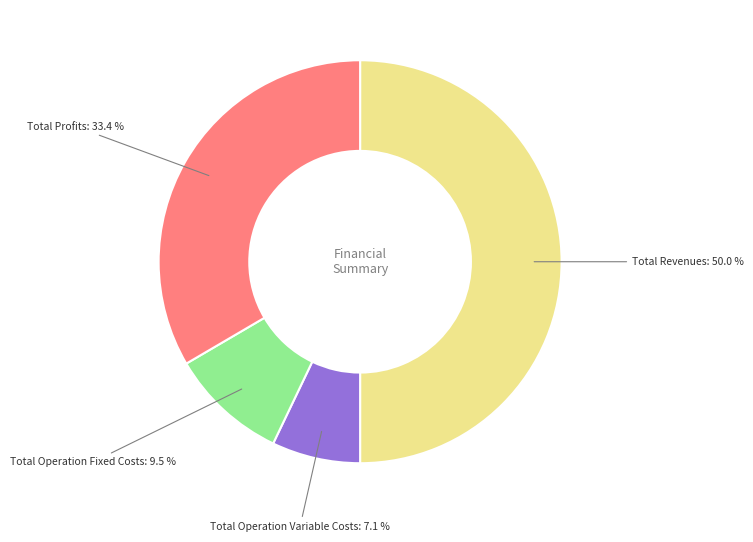

To the nearest percent, what is the difference between the largest and smallest slice percentages?

43%